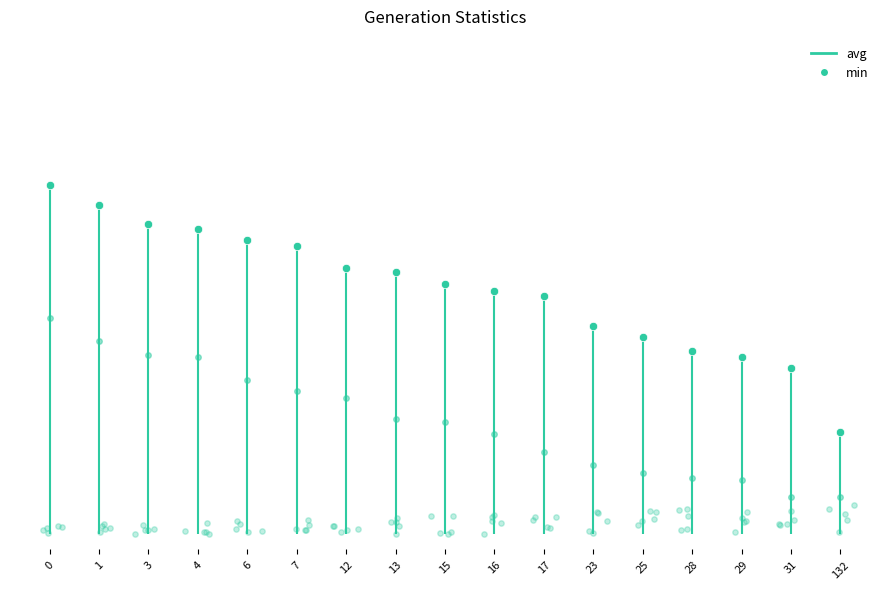

What is the ratio of the value at 3 to the value at 6?

1.0